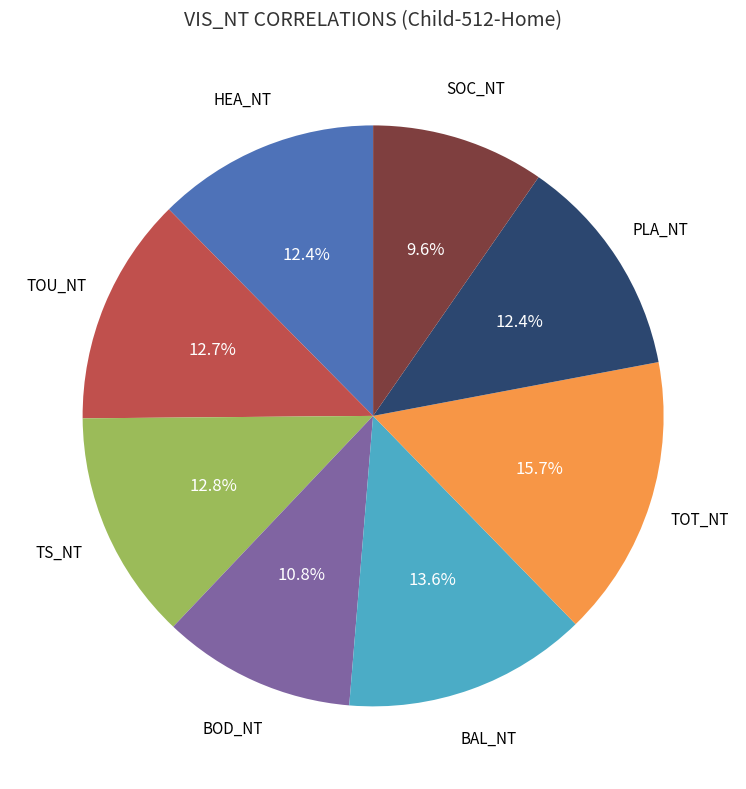

Is there a majority slice in this chart?

No